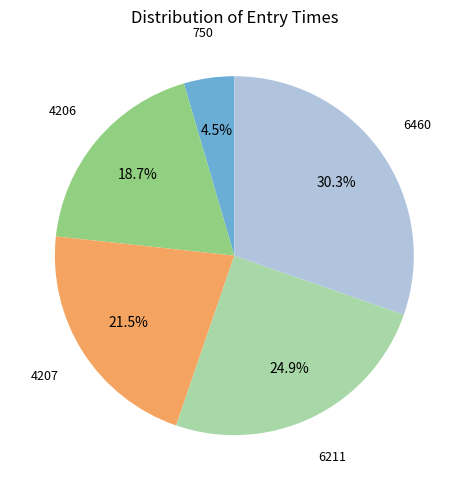

True or false: 6460 accounts for 23% of the total.

False